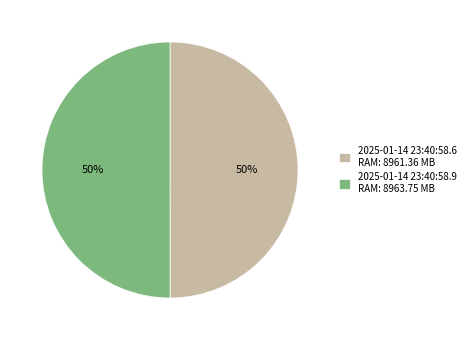

To the nearest percent, what is the combined percentage of 2025-01-14 23:40:58.6 RAM: 8961.36 MB and 2025-01-14 23:40:58.9 RAM: 8963.75 MB?

100%